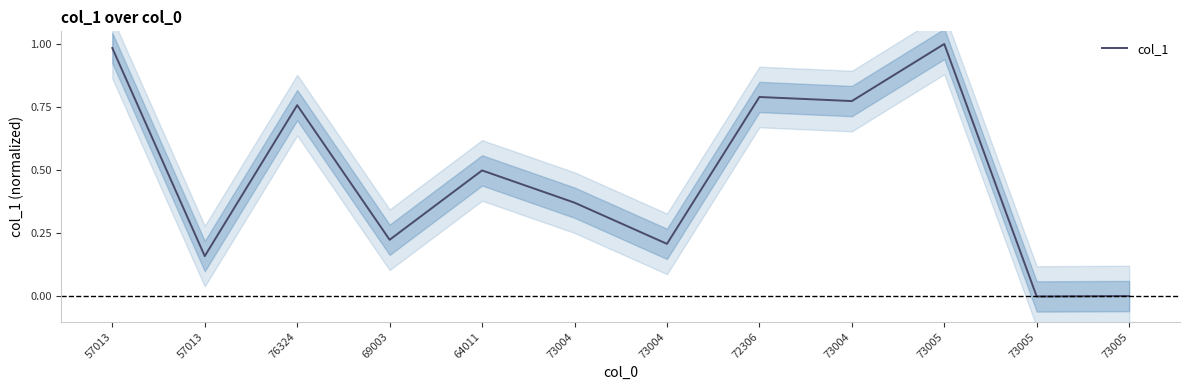

Where is the data nearest to the value 0?

73005